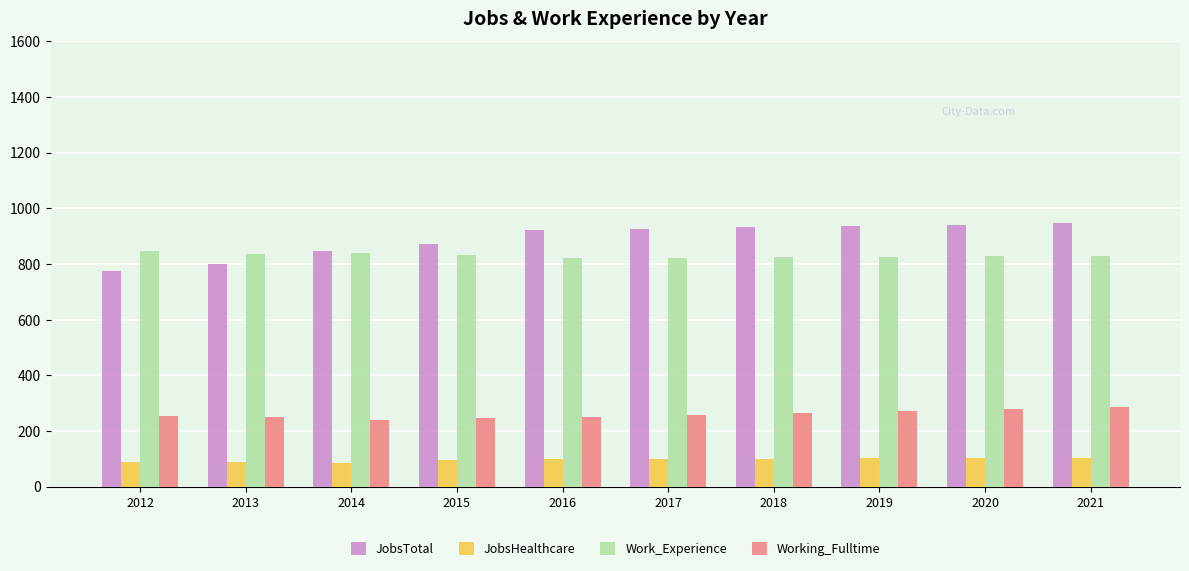

Which series has the largest total across all categories?

JobsTotal